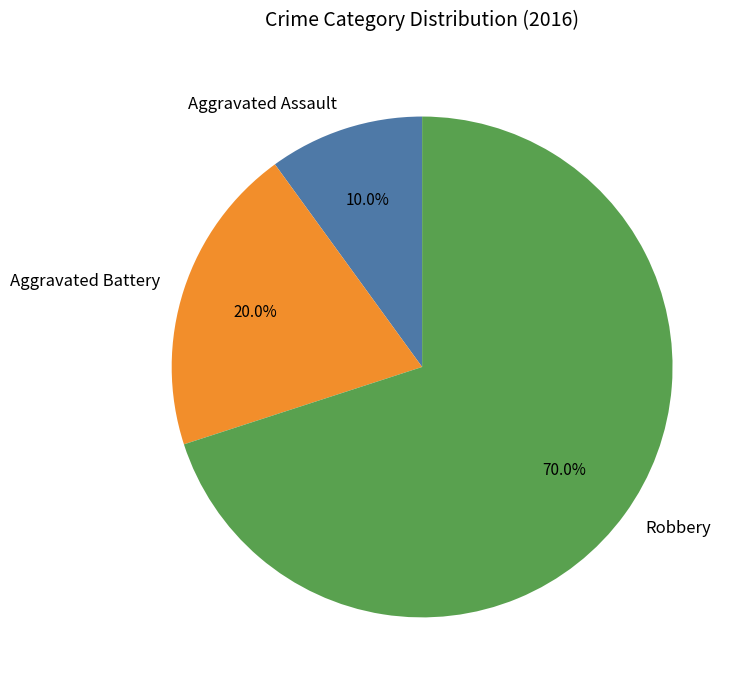

Between Aggravated Battery and Robbery, which is larger?

Robbery